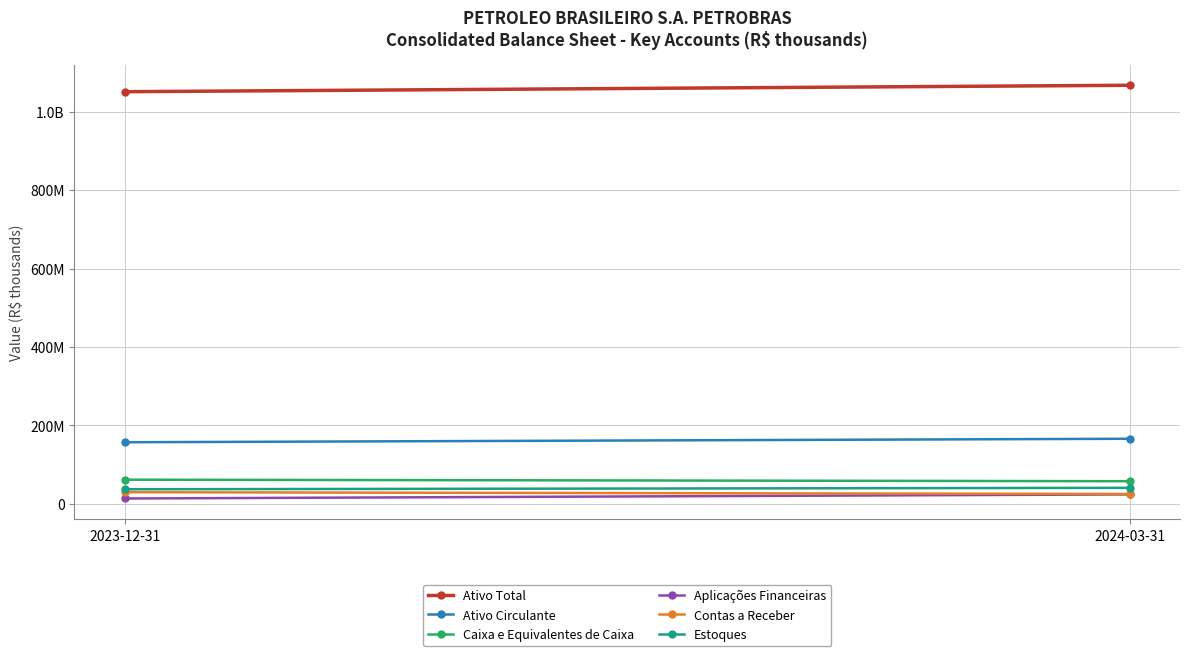

What is the sum of the Caixa e Equivalentes de Caixa values at 2023-12-31 and 2024-03-31?

119302000